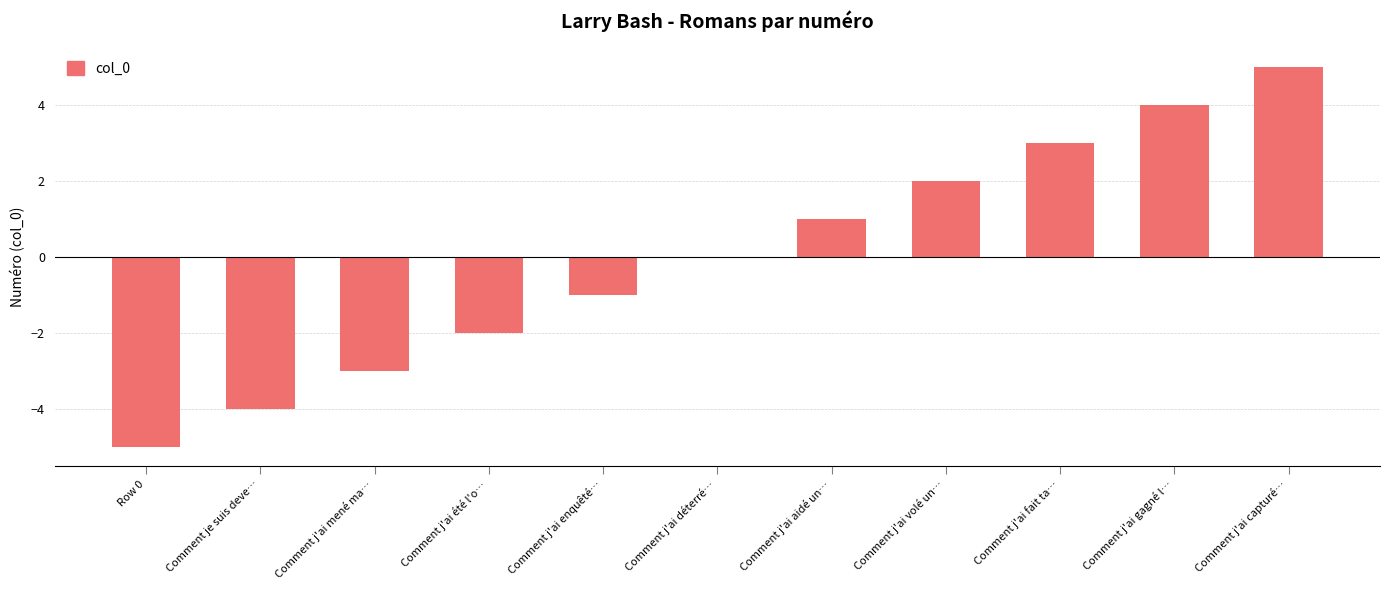

What is the greatest value displayed?

5